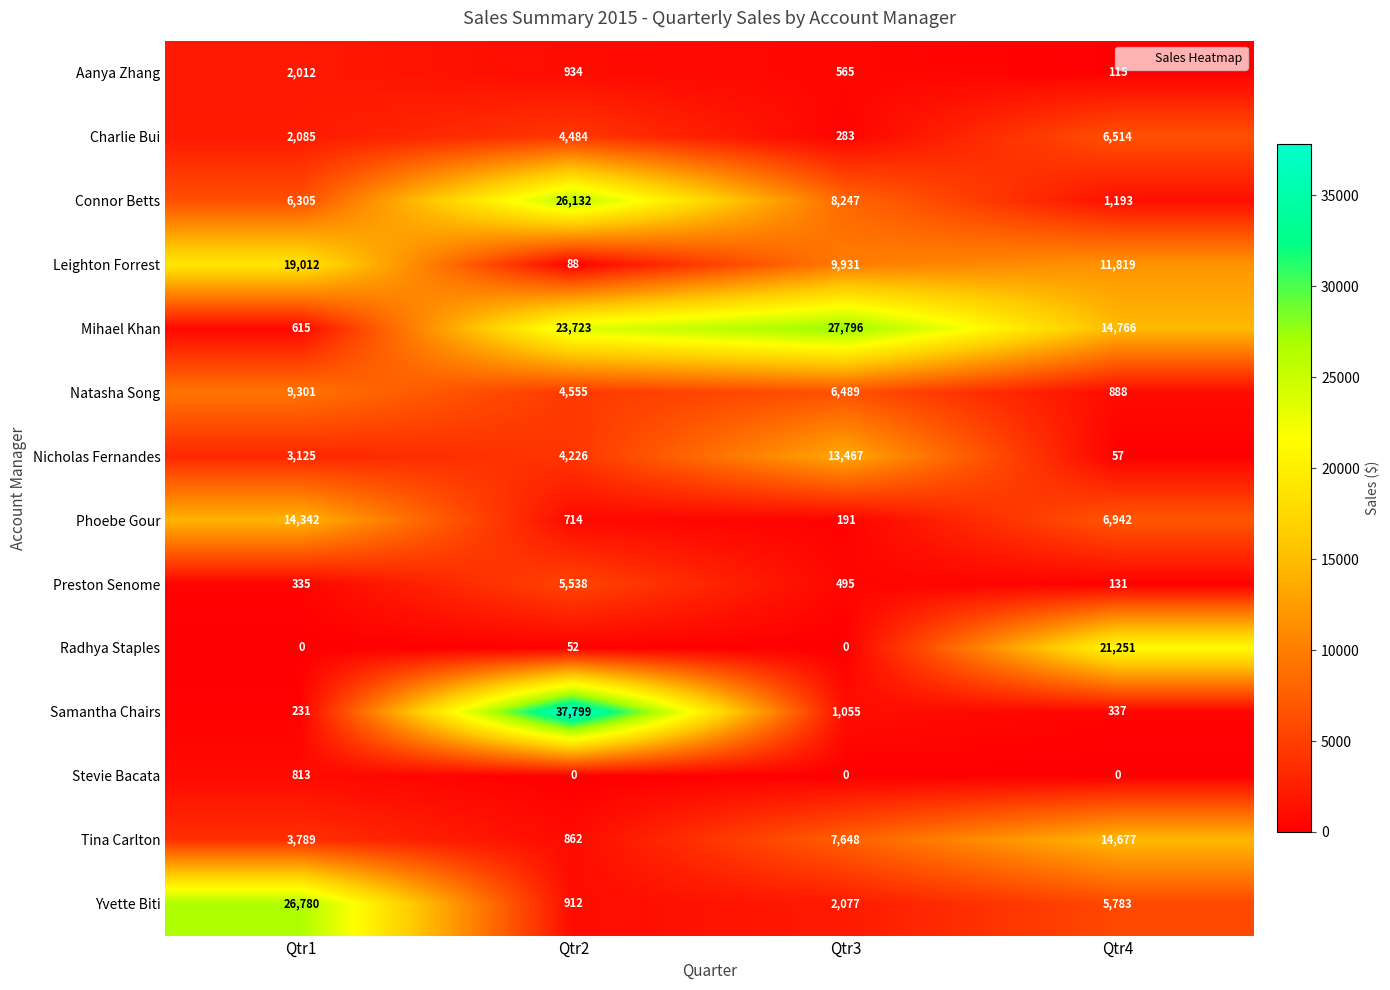

Is it true that Charlie Bui equals 1285 at Qtr2?

False